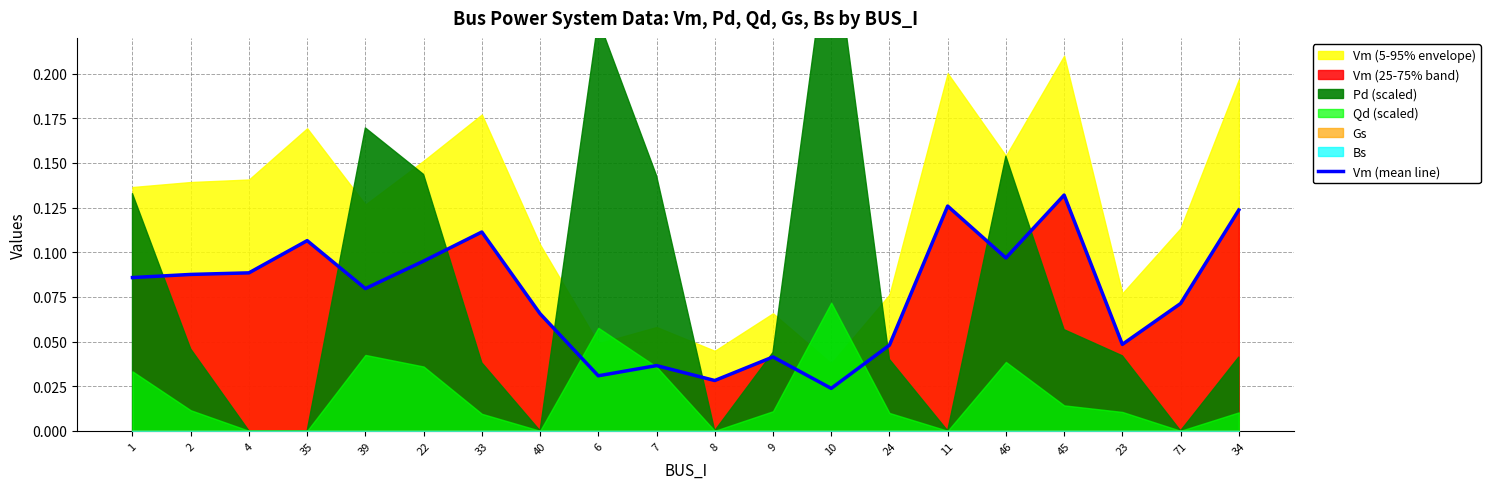

Reading left to right, what are all the values shown in this chart?

1=0.1	2=0.1	4=0.1	35=0.1	39=0.1	22=0.1	33=0.1	40=0.1	6=0.0	7=0.0	8=0.0	9=0.0	10=0.0	24=0.0	11=0.1	46=0.1	45=0.1	23=0.0	71=0.1	34=0.1